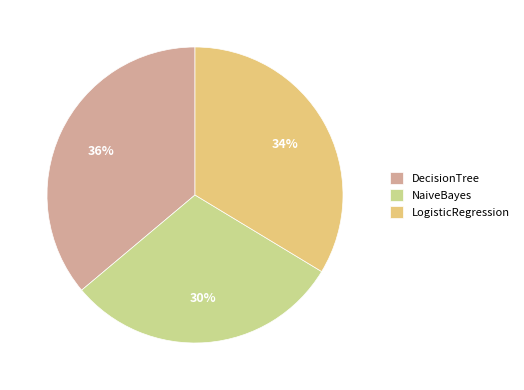

Which category has the smallest portion of the pie?

NaiveBayes